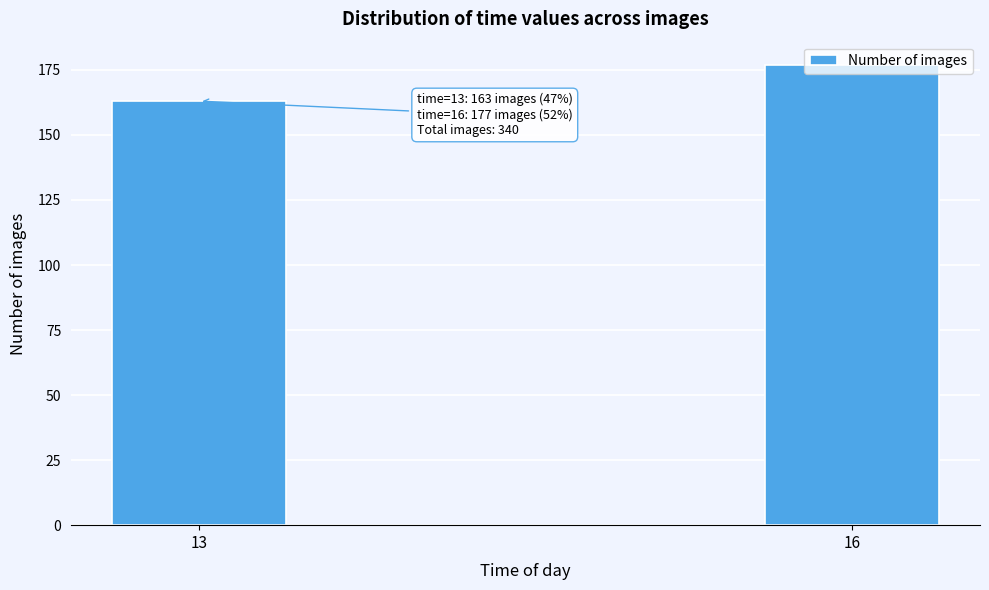

What value does the data have at 16, to the nearest 10?

180